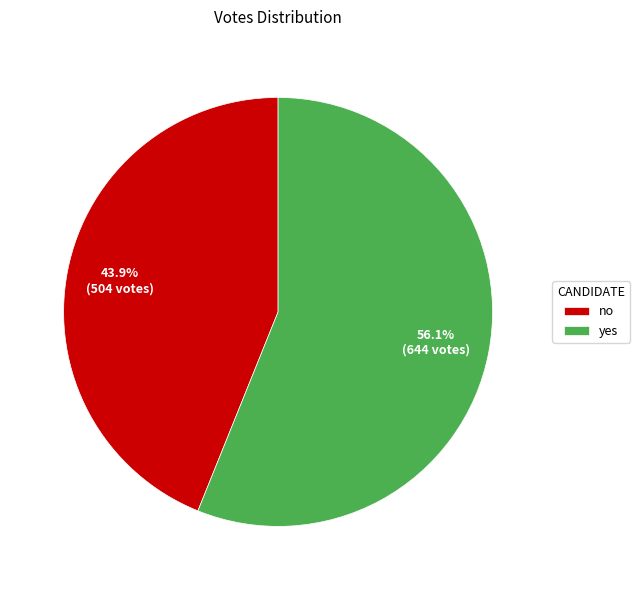

Does yes represent more than half of the total?

Yes